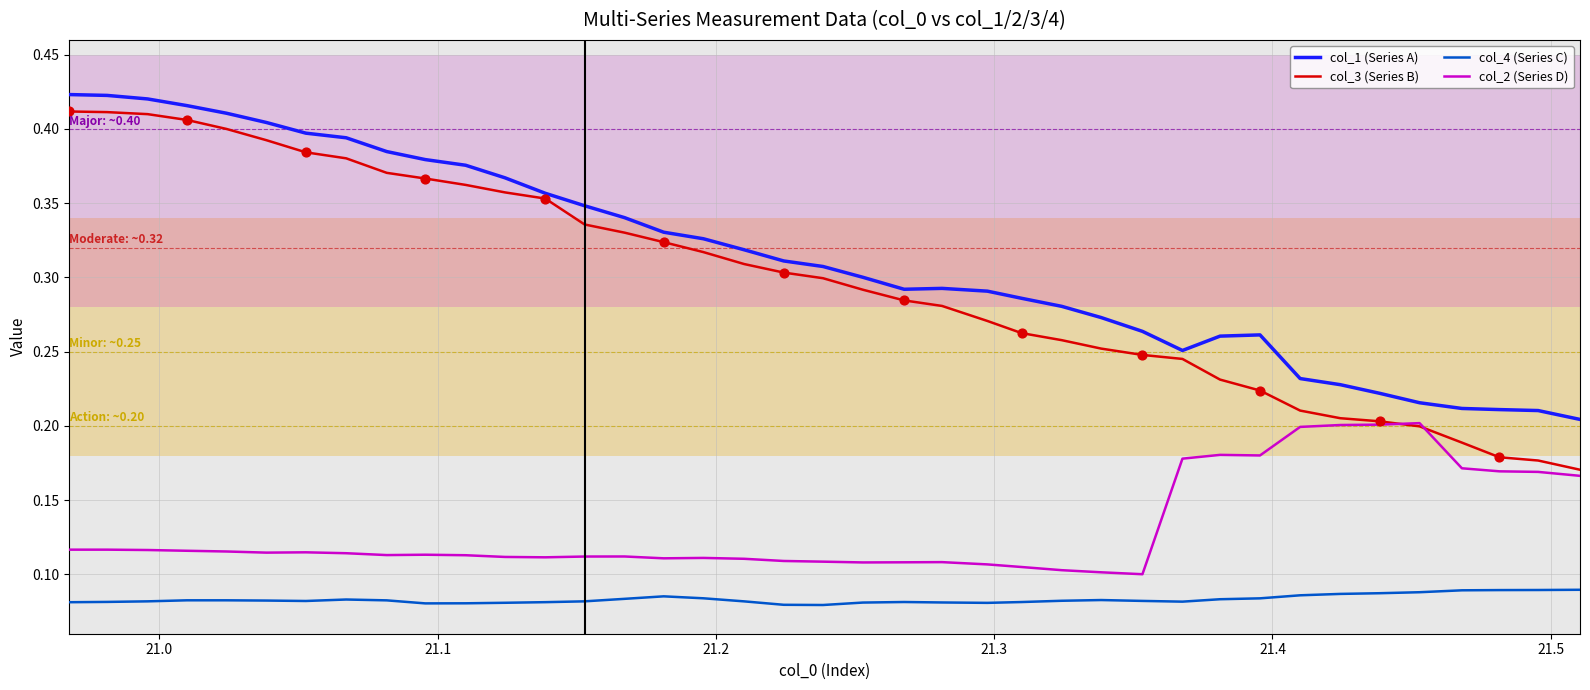

Which series has the widest spread of values?

col_3 (Series B)